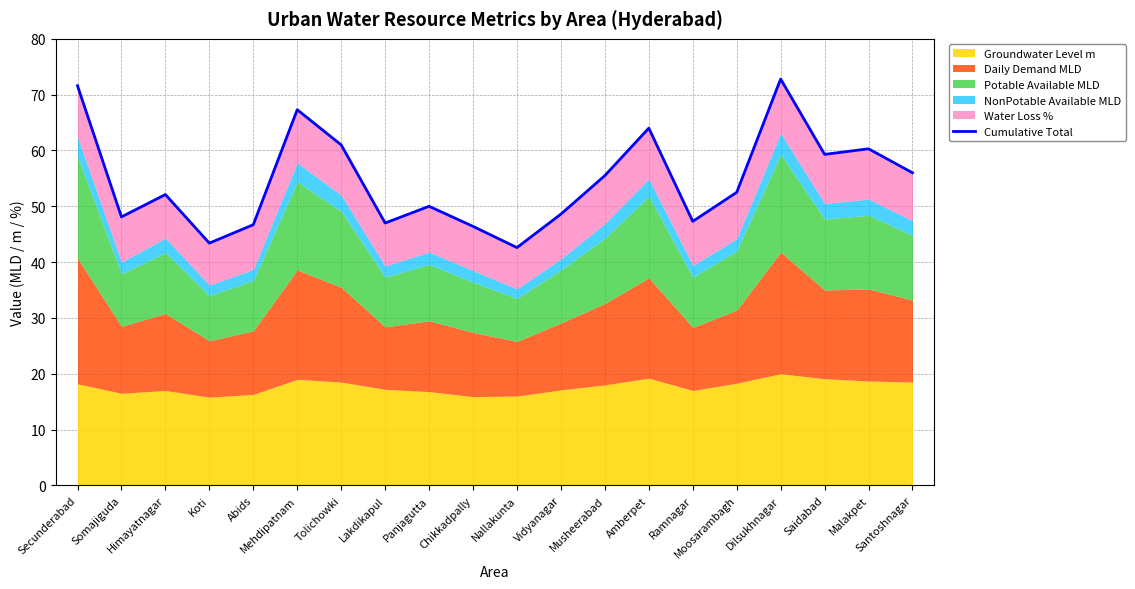

Where is the first local minimum?

Somajiguda